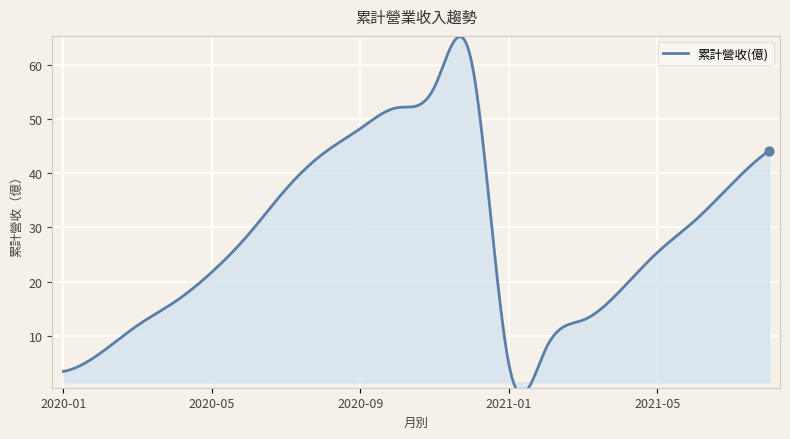

Which has a higher value, 2020-07 or 2021-01?

2020-07